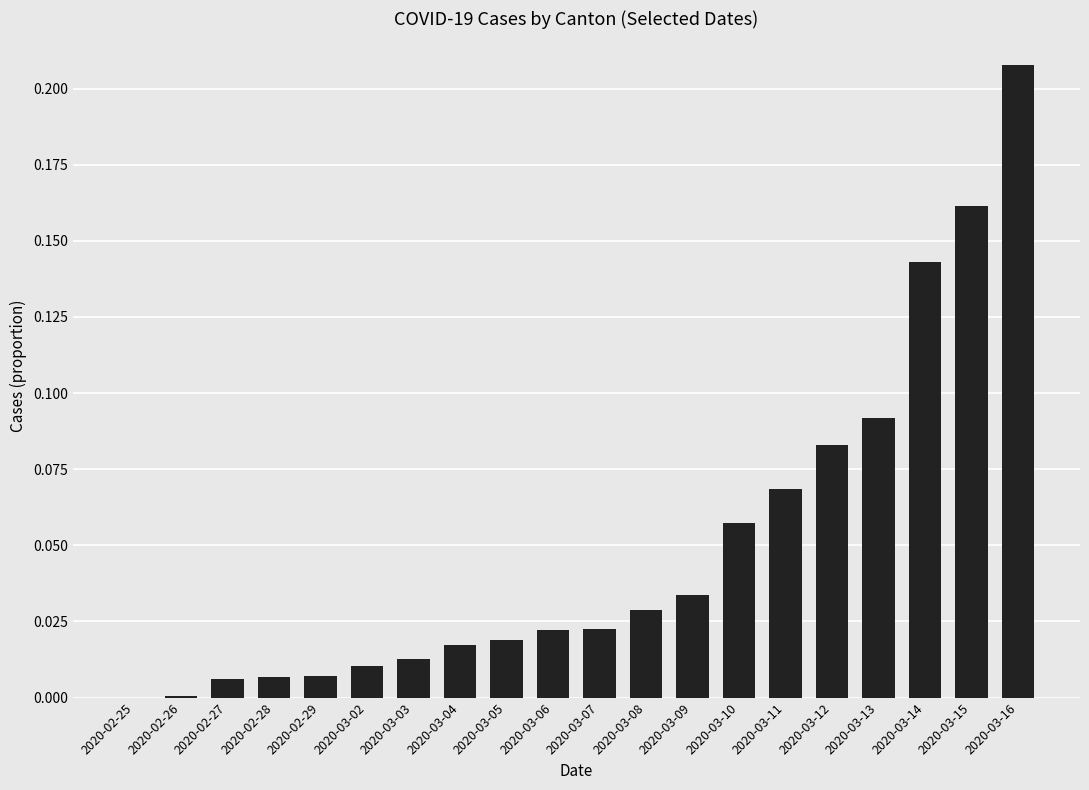

What is the sum of all values?

1.0